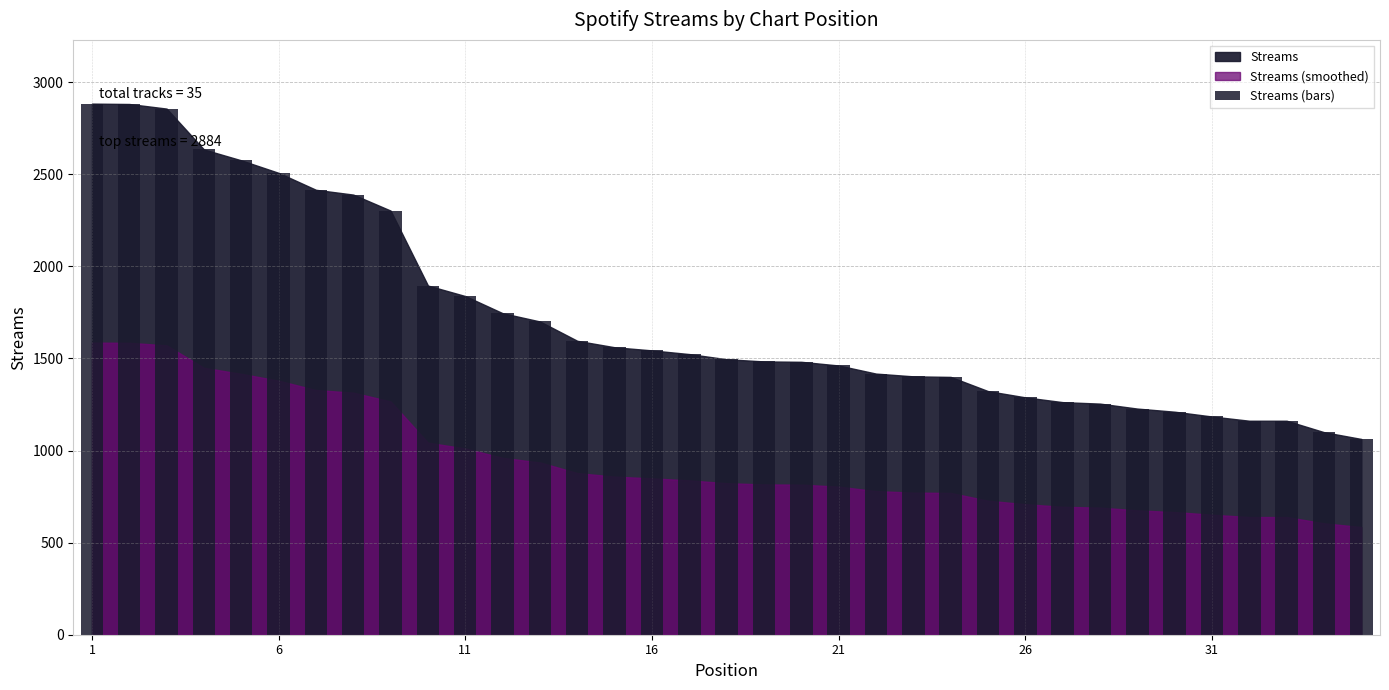

What is the difference between the maximum and minimum values?

1821